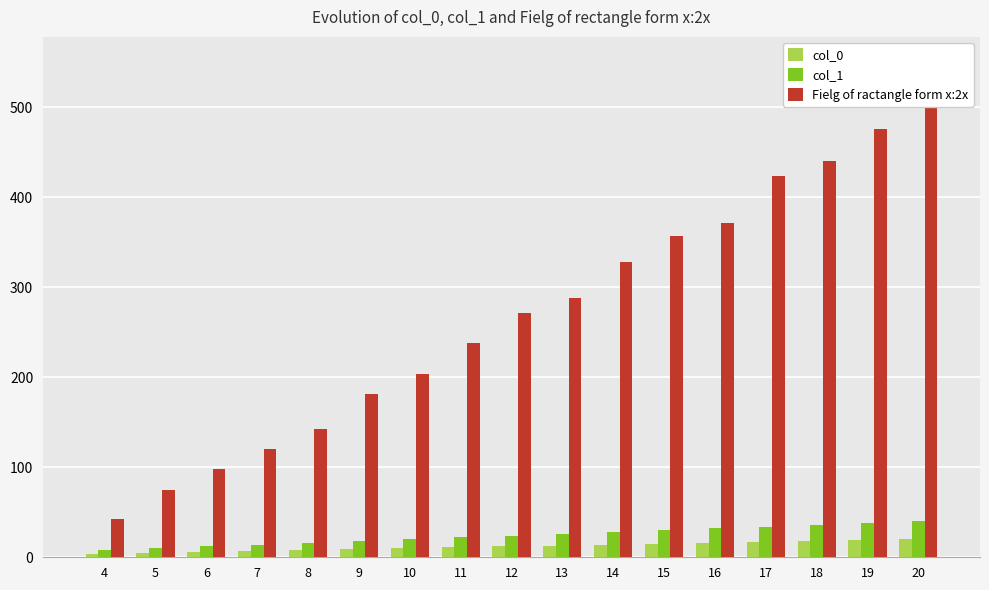

Reading right to left, extract all data points from this chart.

col_0: 20	19	18	17	16	15	14	13	12	11	10	9	8	7	6	5	4
col_1: 40	38	36	34	32	30	28	26	24	22	20	18	16	14	12	10	8
Fielg of ractangle form x:2x: 503	476	440	424	372	357	328	288	271	238	204	181	143	120	98	75	42